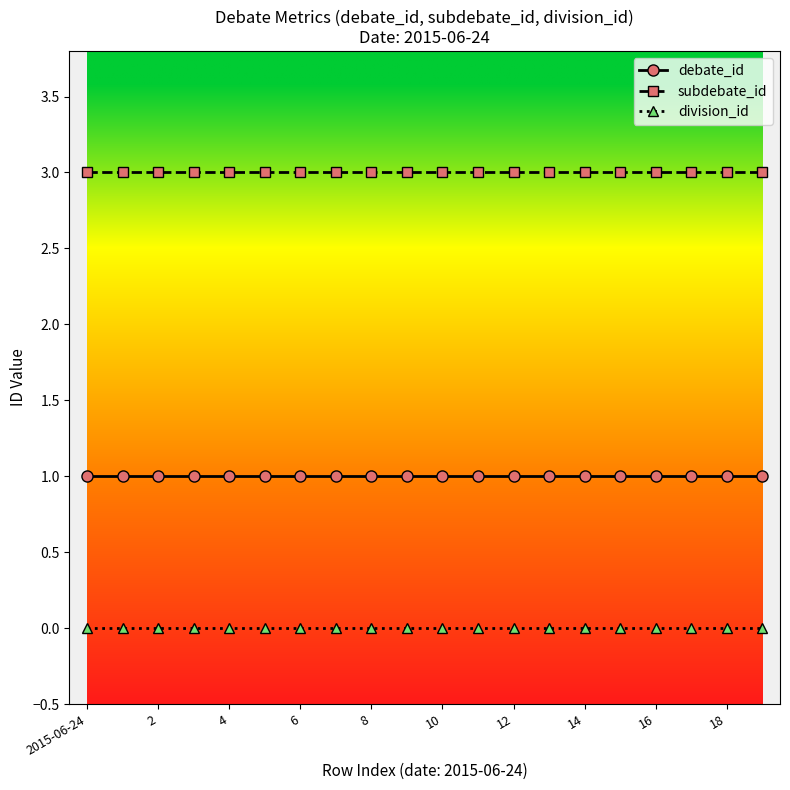

Which series has the largest total across all categories?

subdebate_id